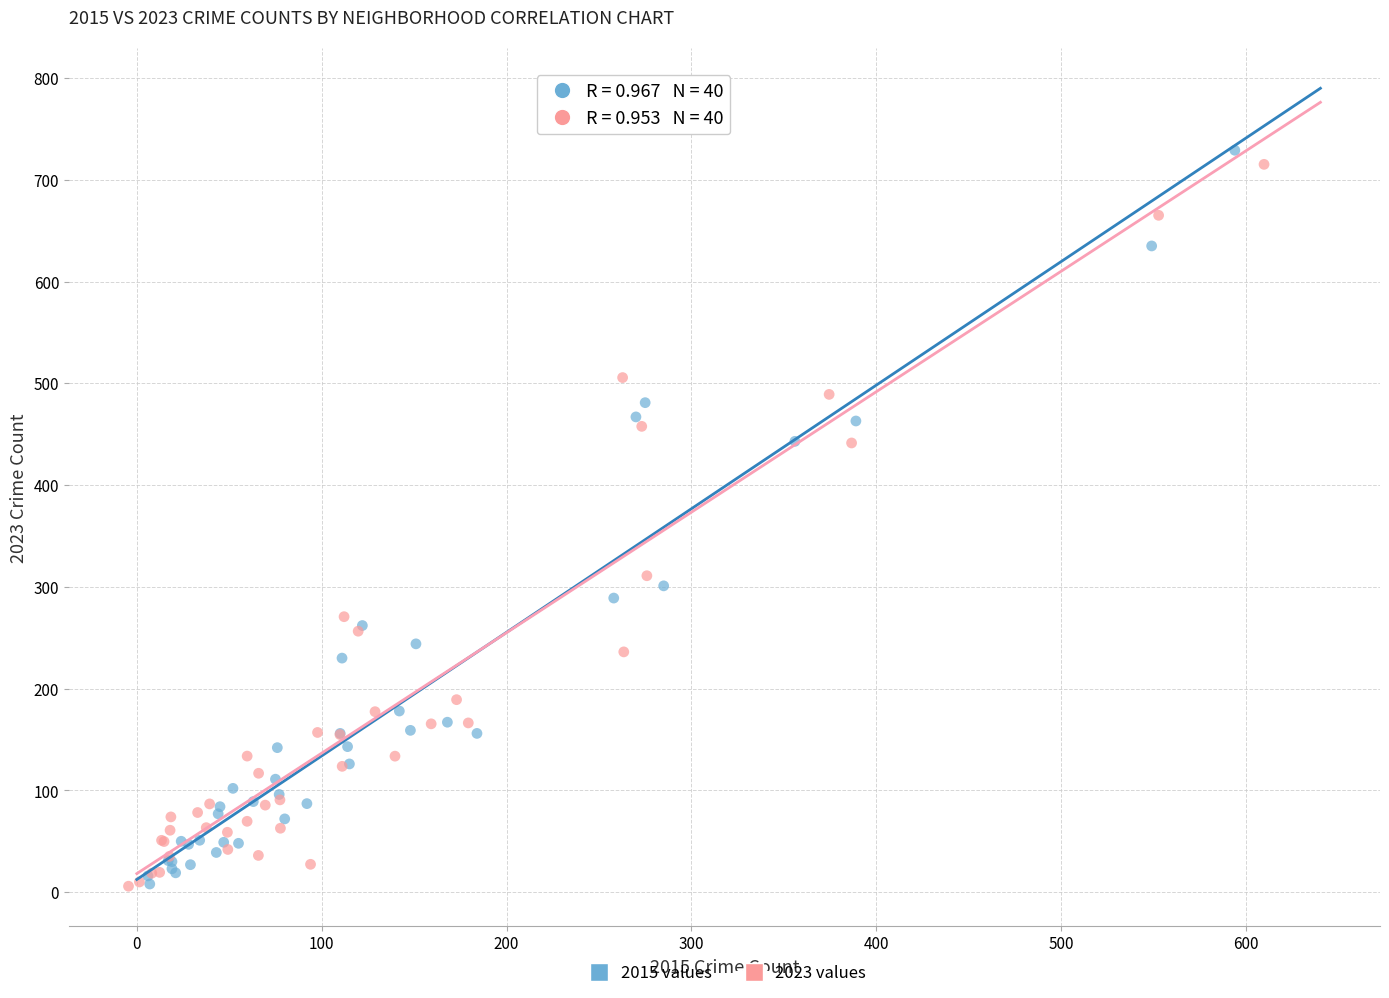

Which series has the largest Y range (max minus min)?

2015 values